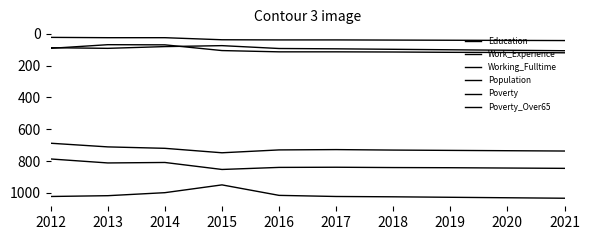

How many lines are shown in the chart?

6